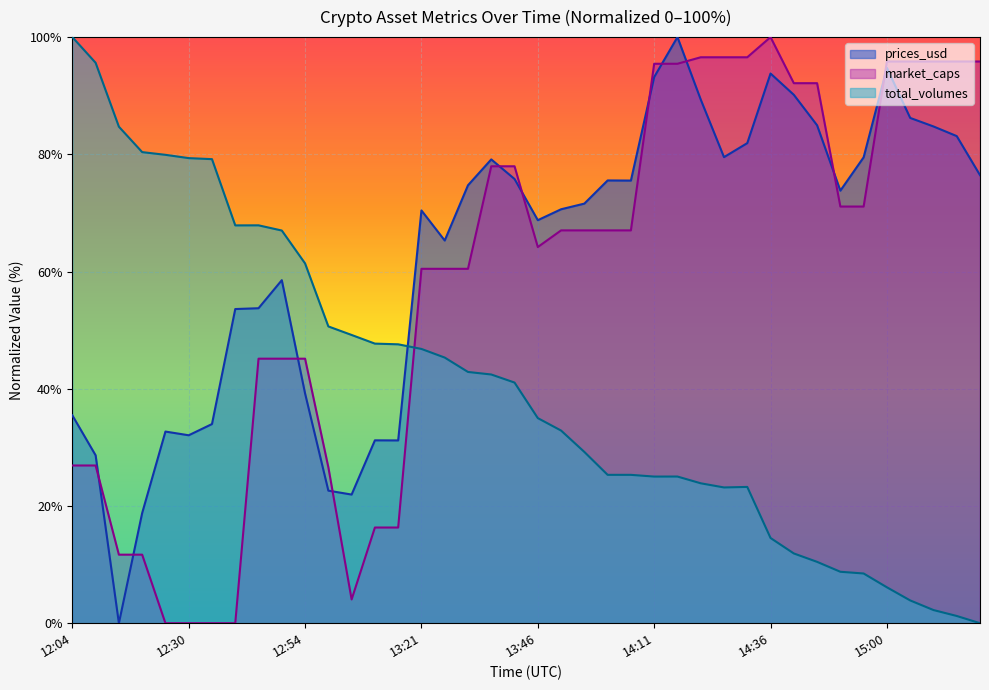

Where is prices_usd nearest to the value 50?

12:41